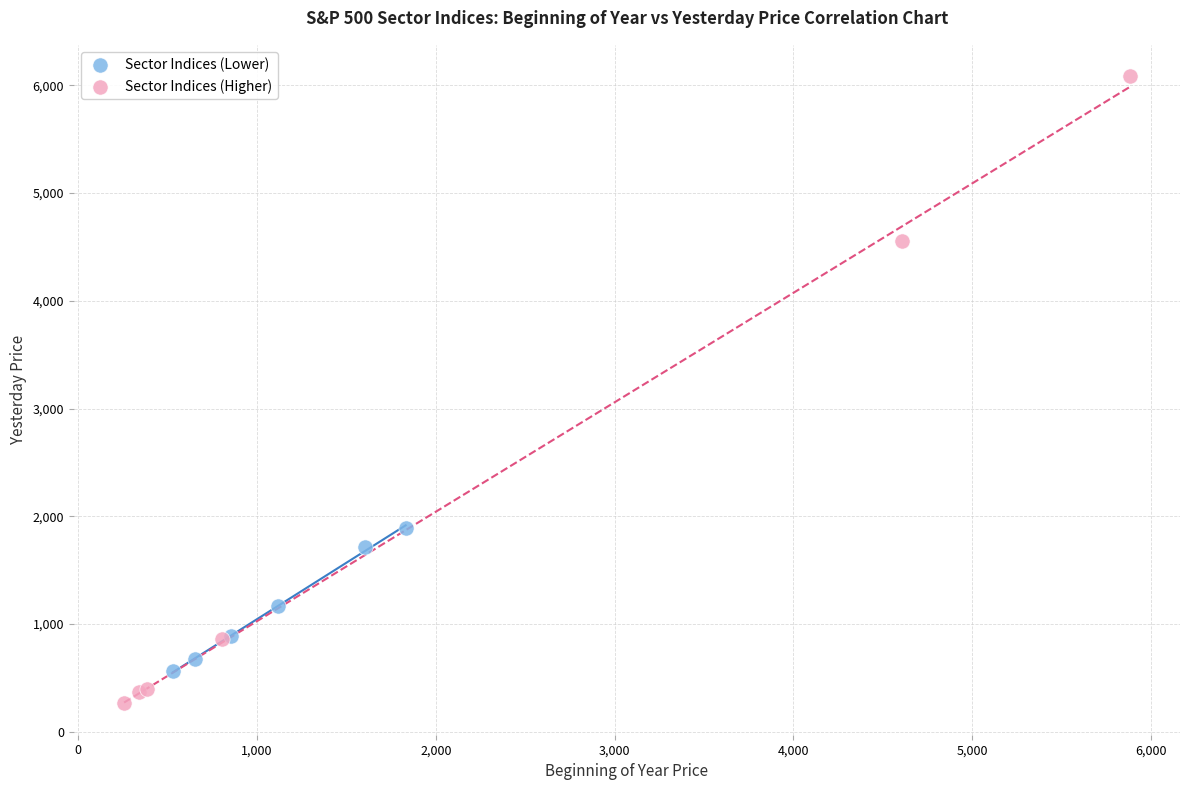

Which series reaches the maximum Y coordinate?

Sector Indices (Higher)